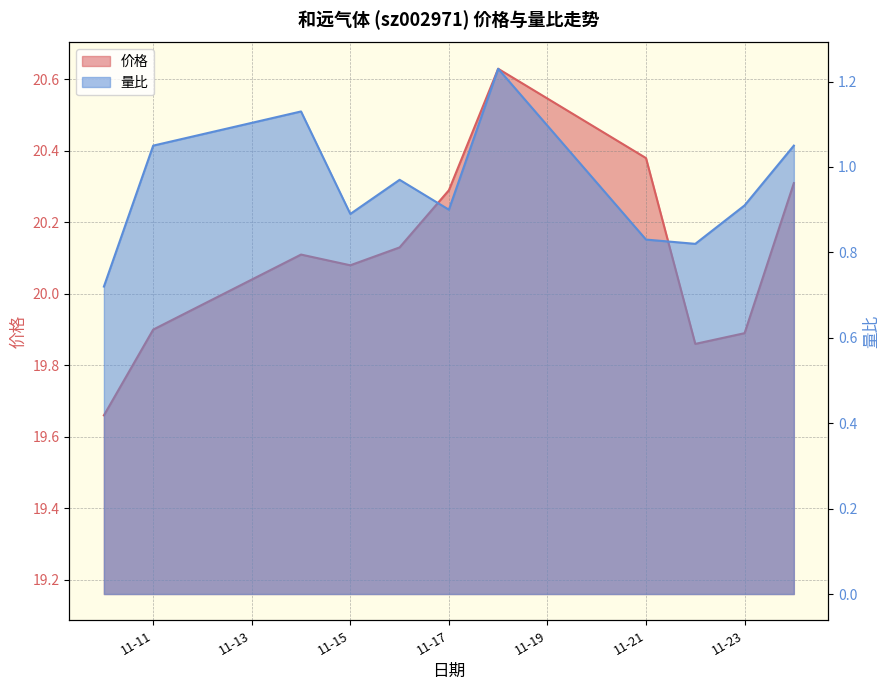

What are all the series names shown in the legend?

价格, 量比